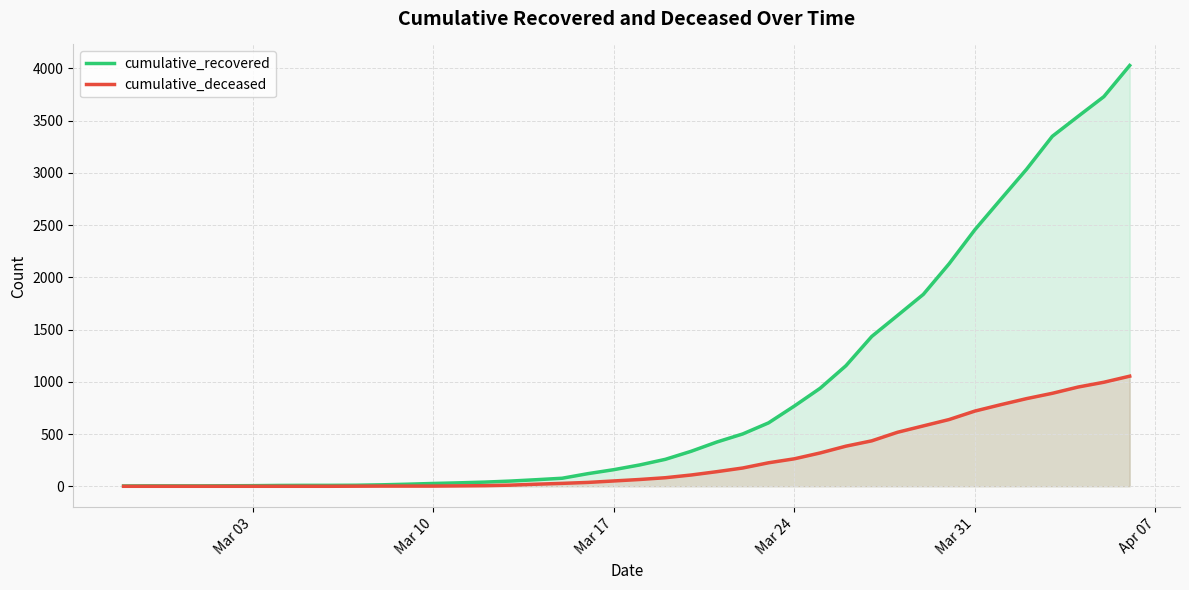

What is the difference between the second highest and second lowest values in the cumulative_recovered series?

3726